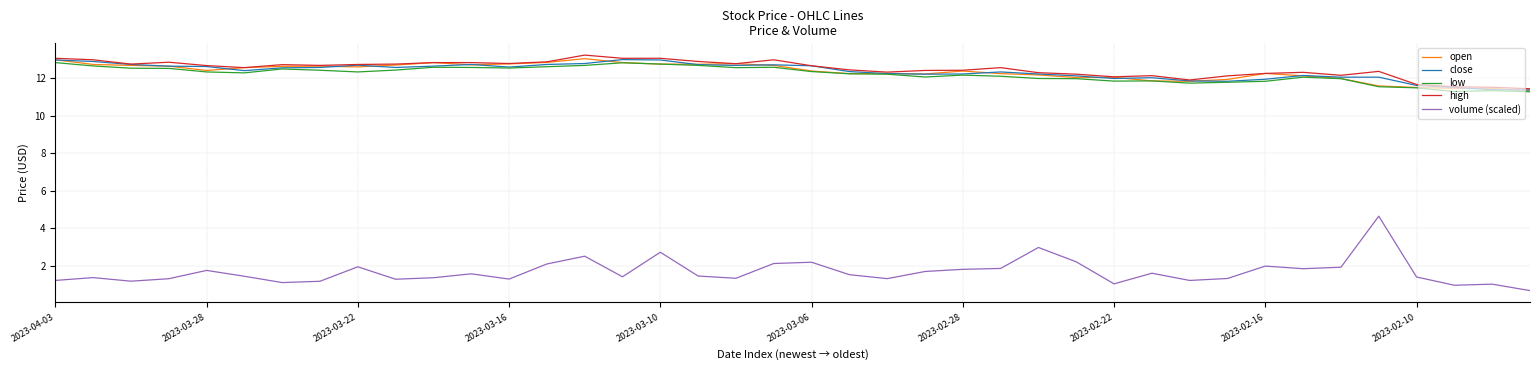

What is the difference between the maximum and minimum values in the low series?

1.6